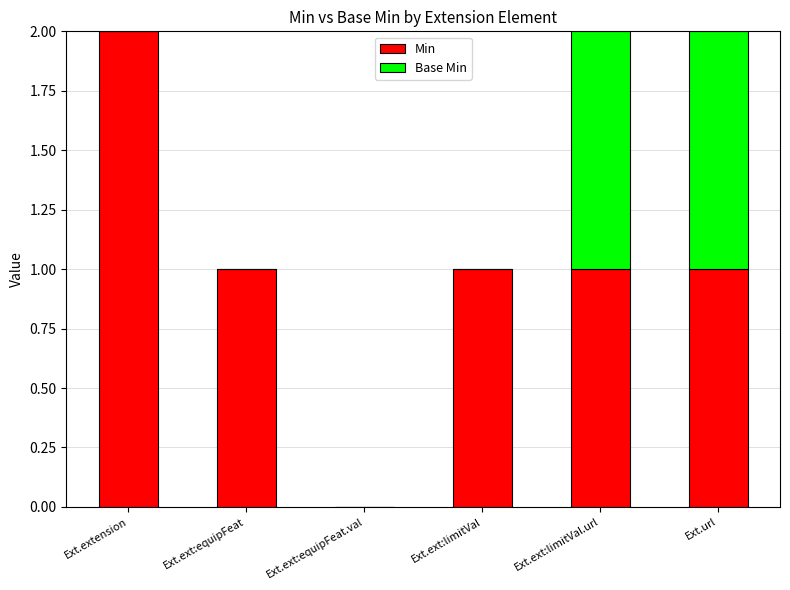

True or false: Min has a value of 1 at Ext.extension.

False